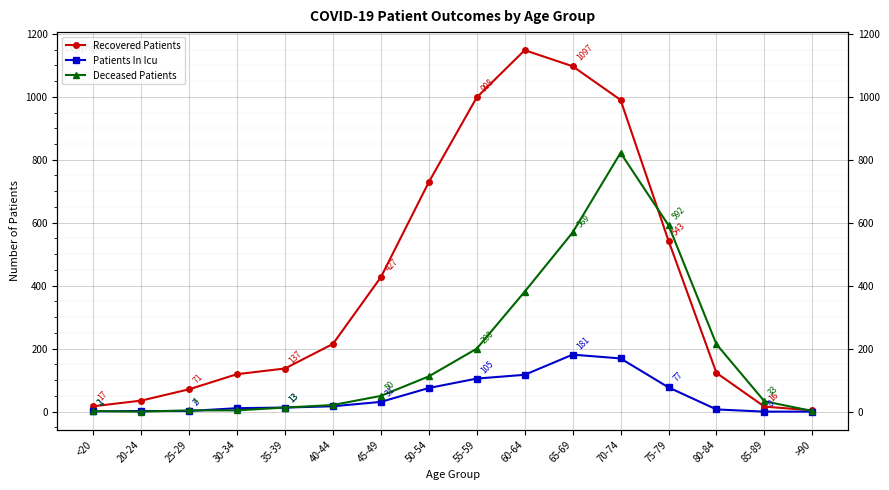

Is it true that Deceased Patients equals 592 at 75-79?

True